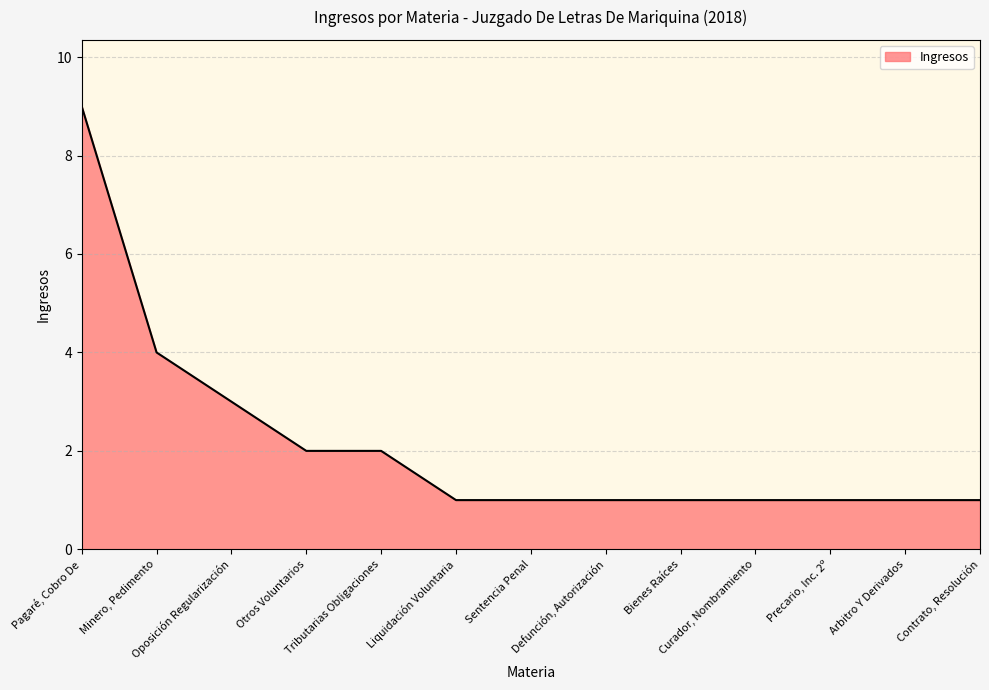

What is the change in value from Oposición Regularización to Otros Voluntarios?

-1